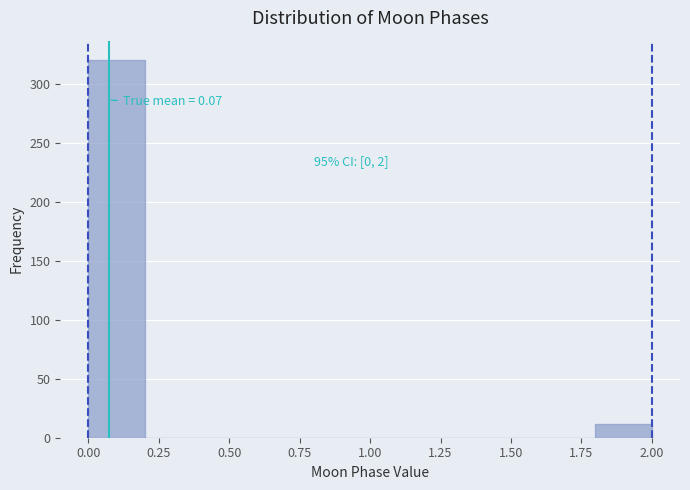

Over which range of the x-axis is the bar tallest?

0.0 to 0.2